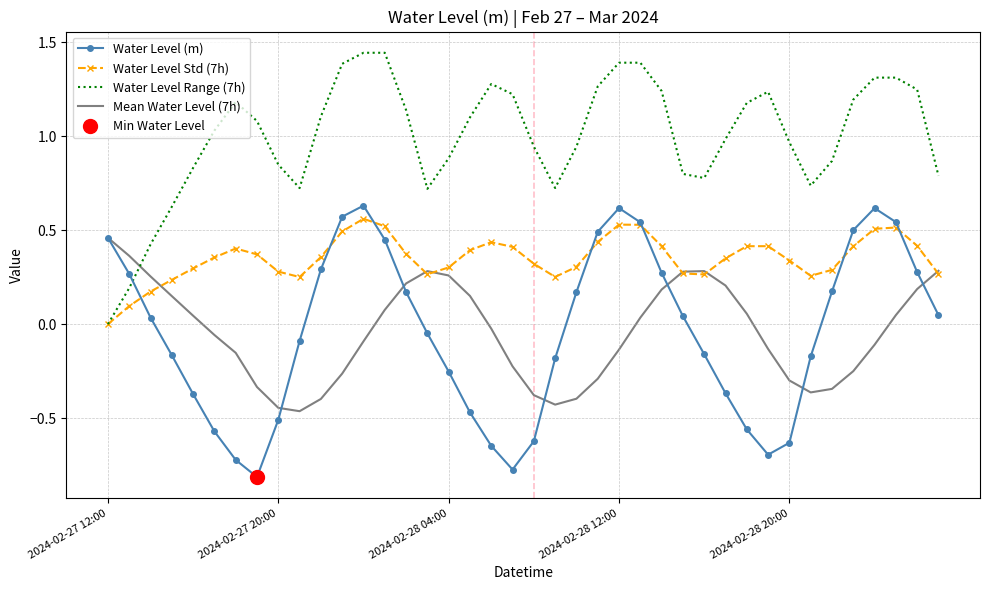

At which category does the chart reach its peak across all series?

12